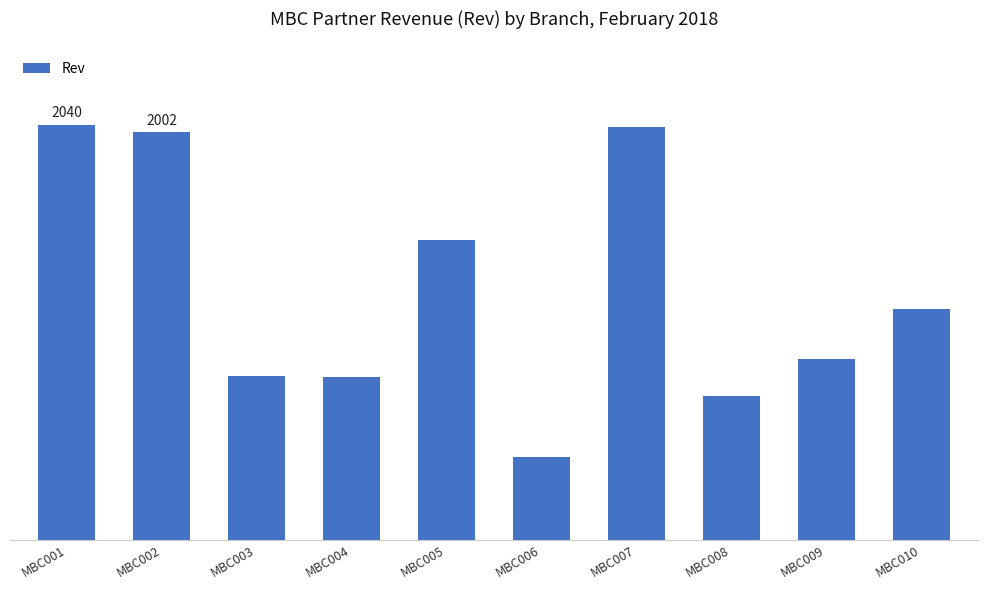

List the labels in order of value, largest first.

MBC001, MBC007, MBC002, MBC005, MBC010, MBC009, MBC003, MBC004, MBC008, MBC006